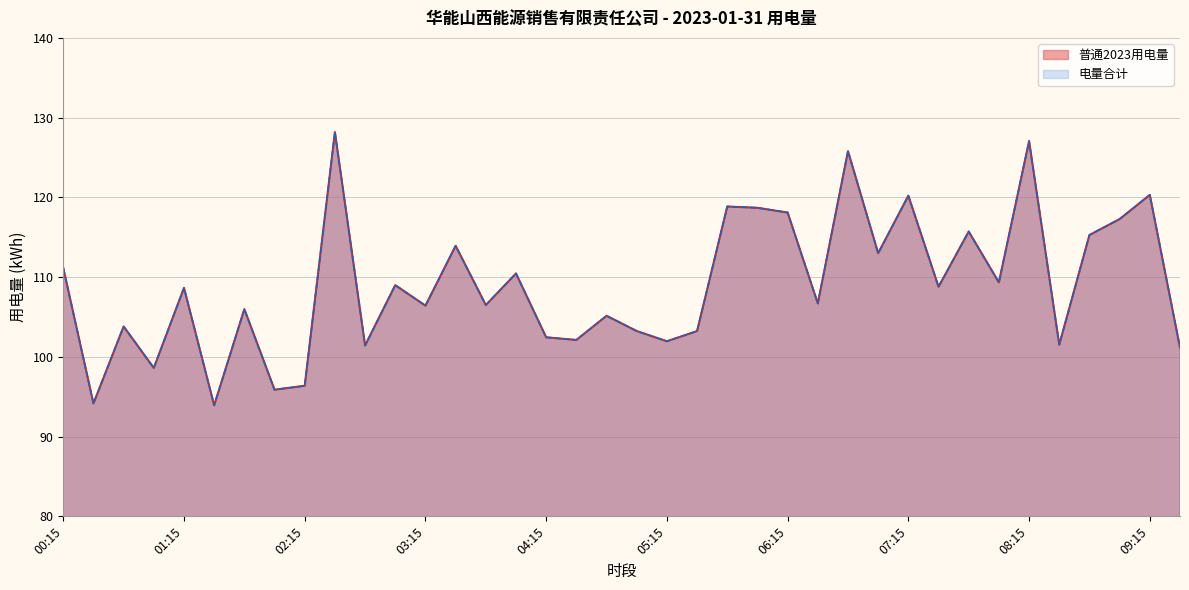

What is the lowest value of the 电量合计 series?

93.9